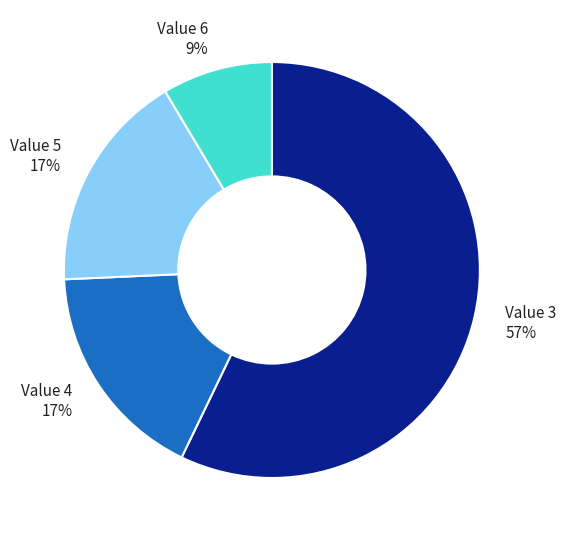

What is the smallest slice in the pie chart?

Value 6